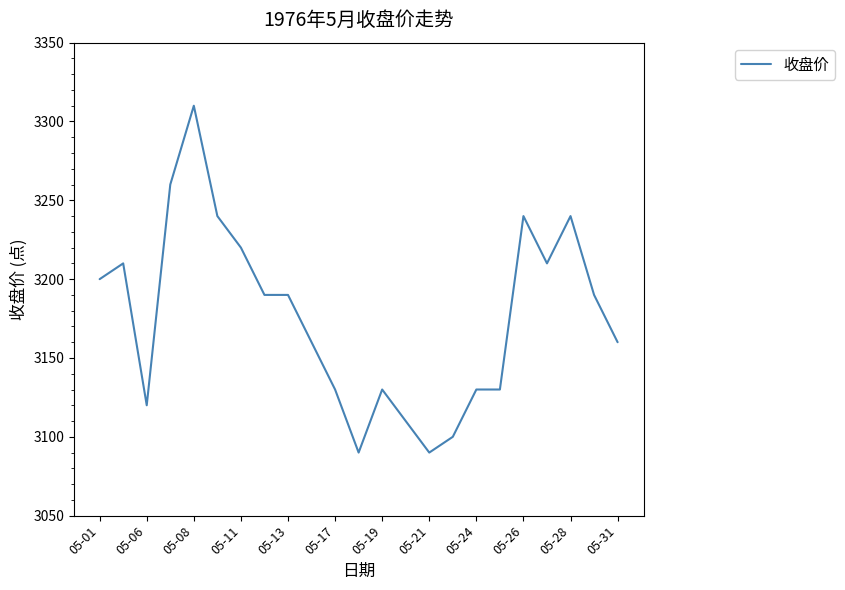

What is the difference between the maximum and minimum values?

220